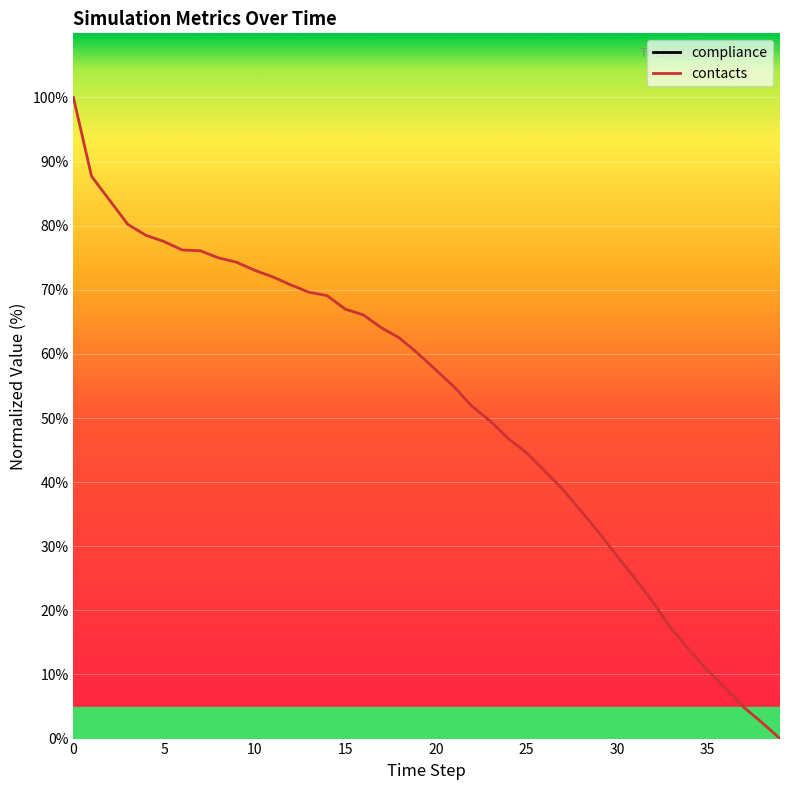

At how many categories does at least one series exceed 5208?

16